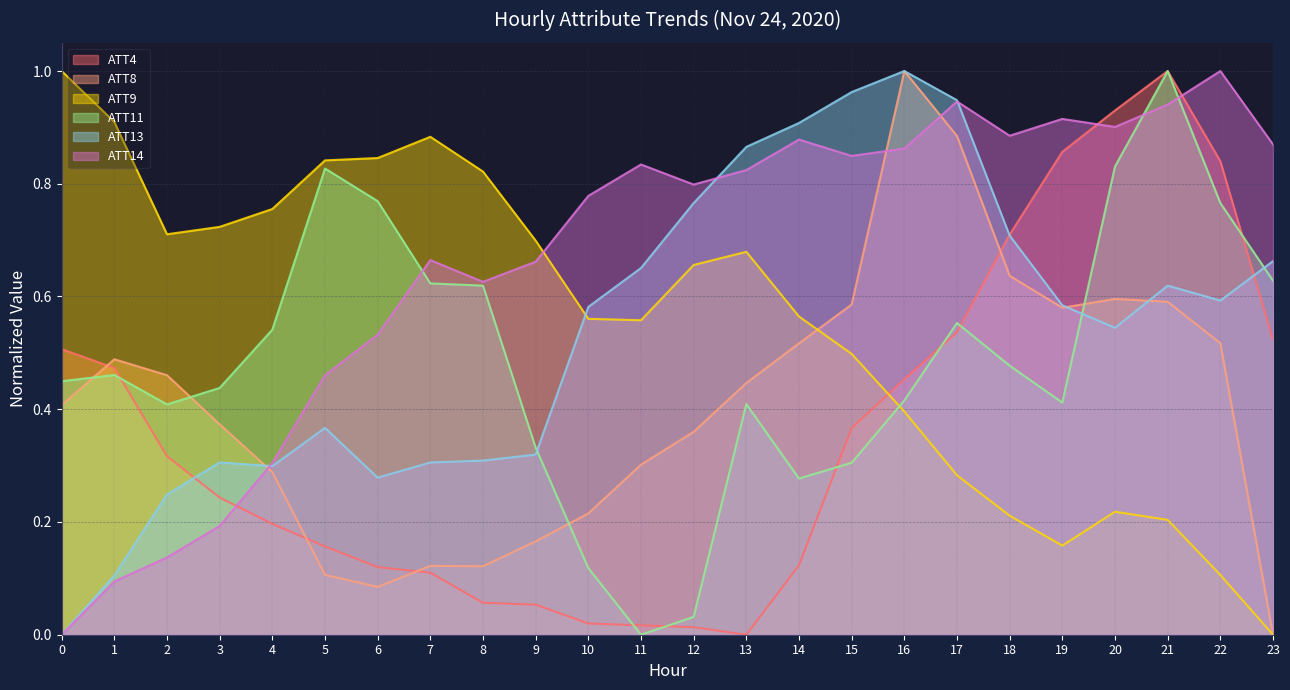

What is the sum of the ATT11 values at 3 and 4?

1.0